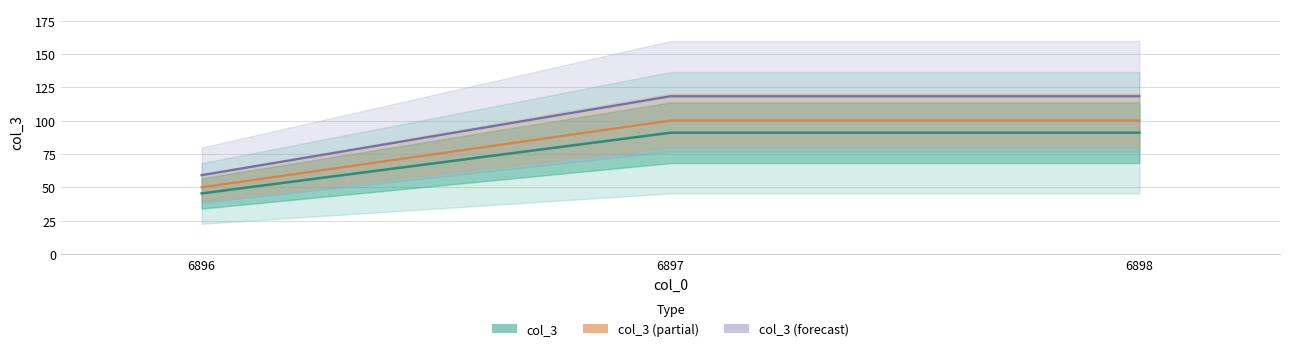

Does the chart have visible grid lines?

Yes